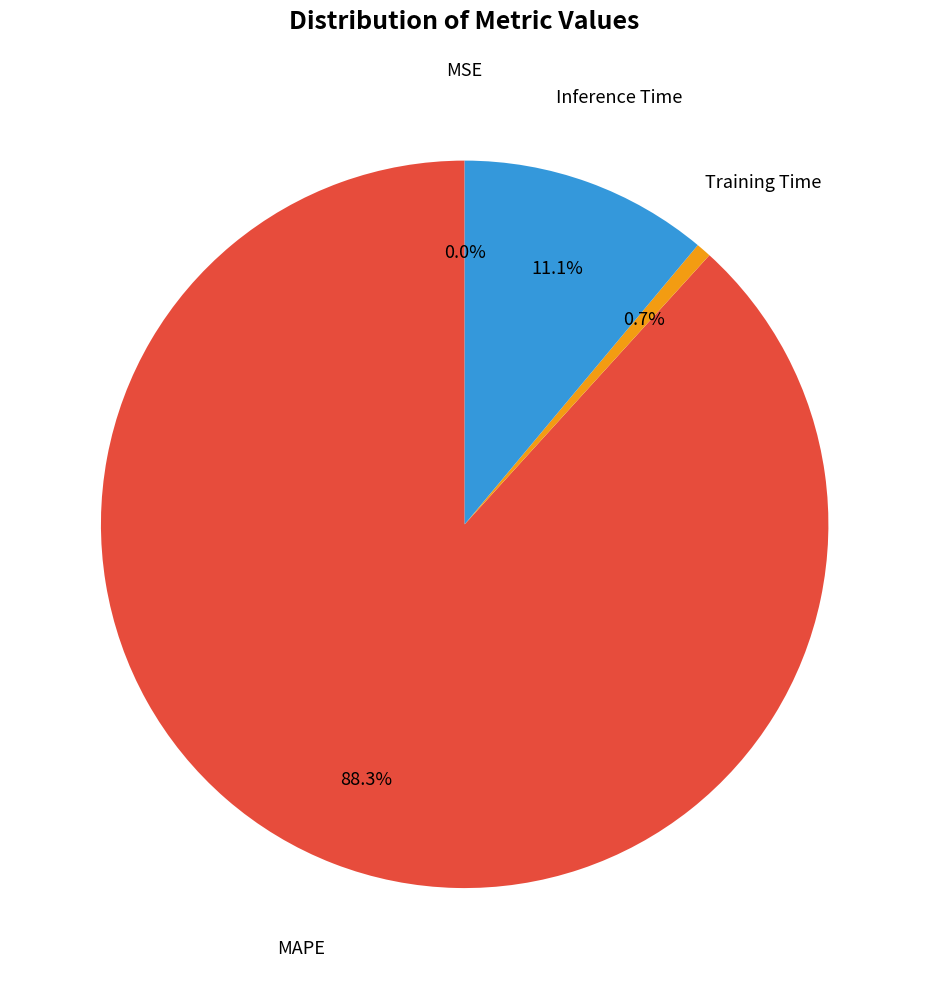

Does any single category account for the majority?

Yes